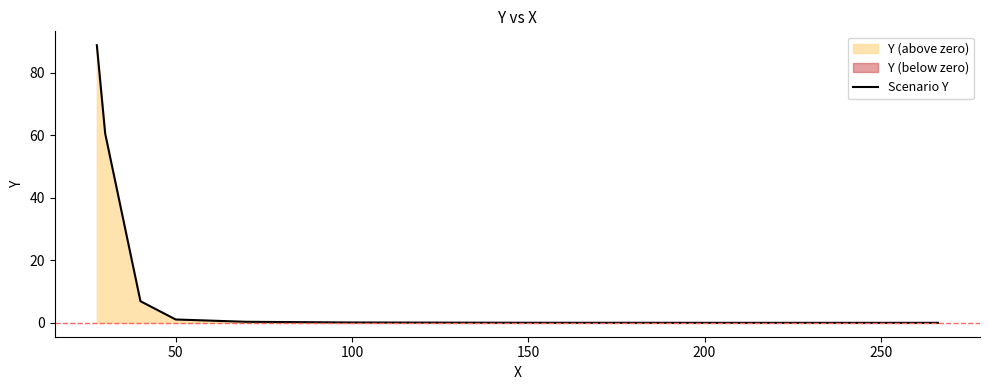

What is the highest value of the Scenario Y series?

88.8